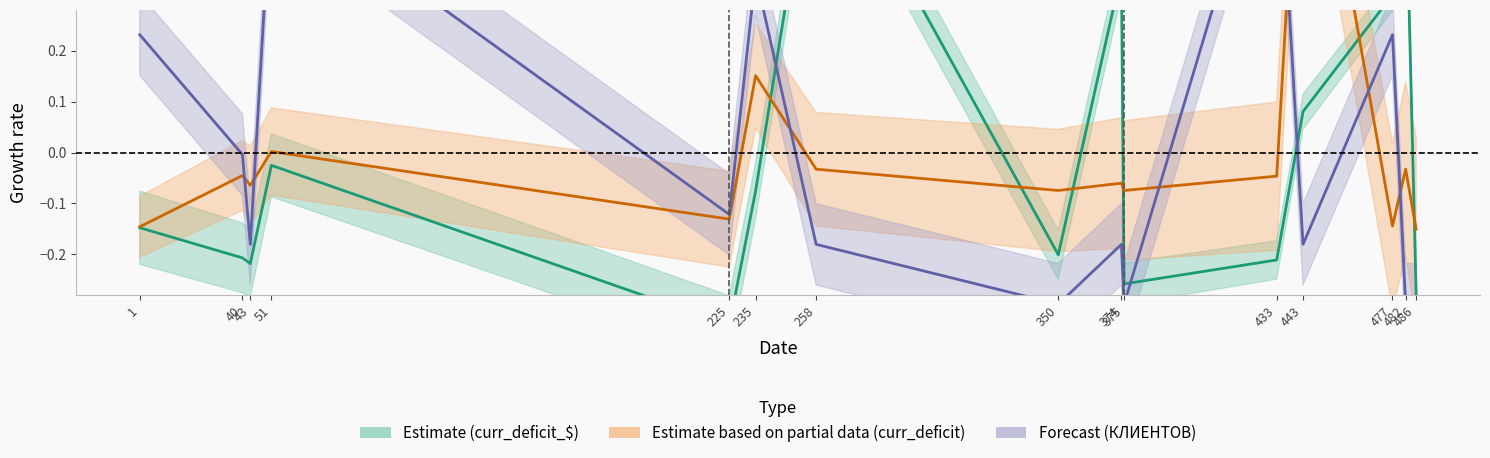

Rank the categories by curr_deficit value from lowest to highest.

486, 1, 477, 225, 350, 375, 43, 374, 433, 40, 258, 482, 51, 235, 443